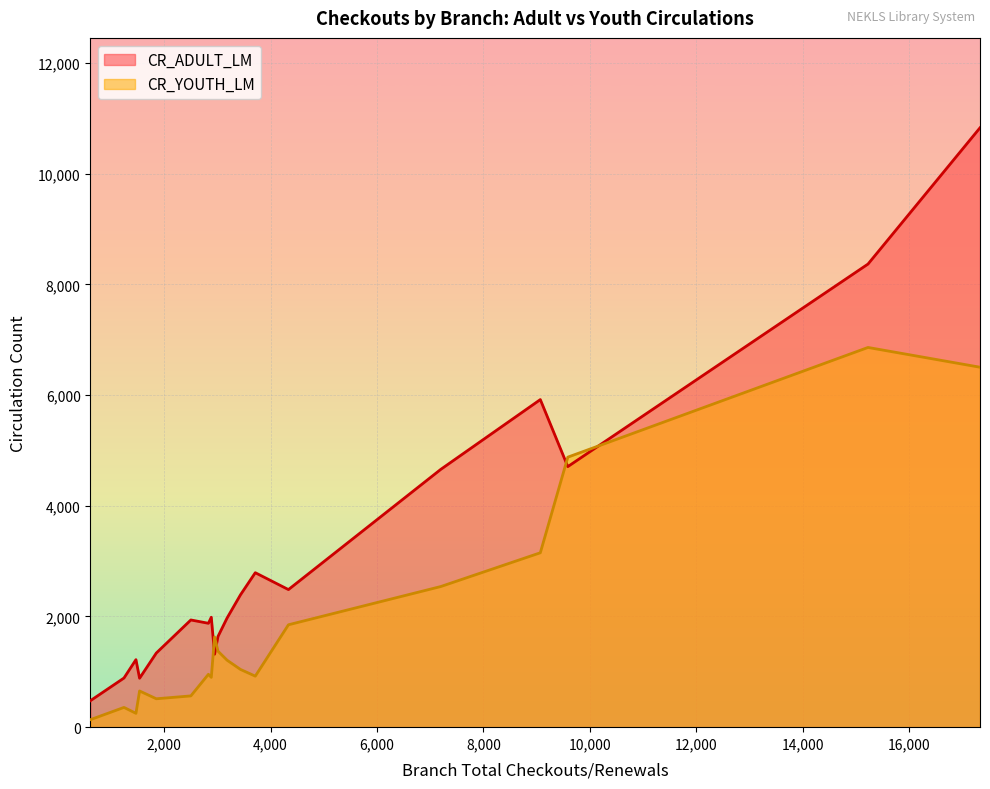

List the series in order of their overall mean, highest first.

CR_ADULT_LM, CR_YOUTH_LM